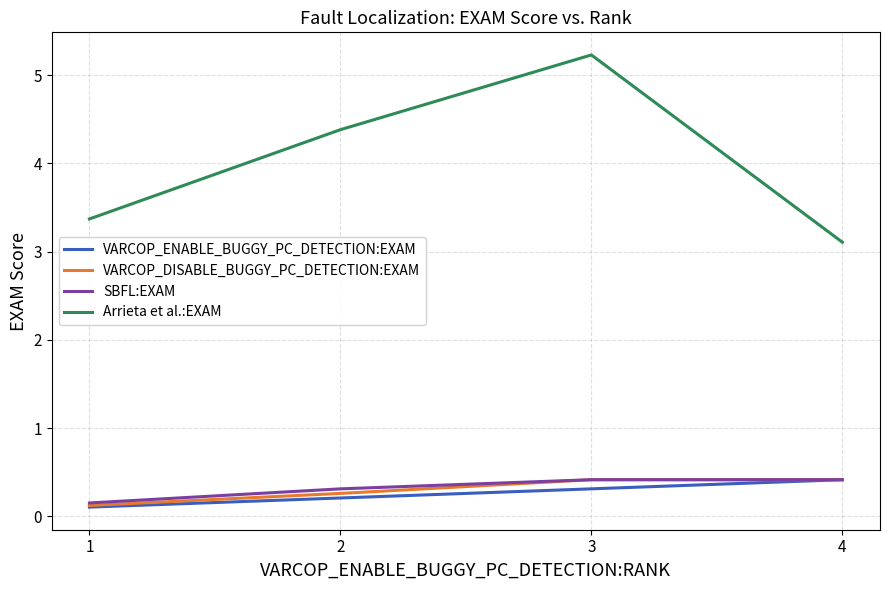

Which series has the largest range (max minus min)?

Arrieta et al.:EXAM